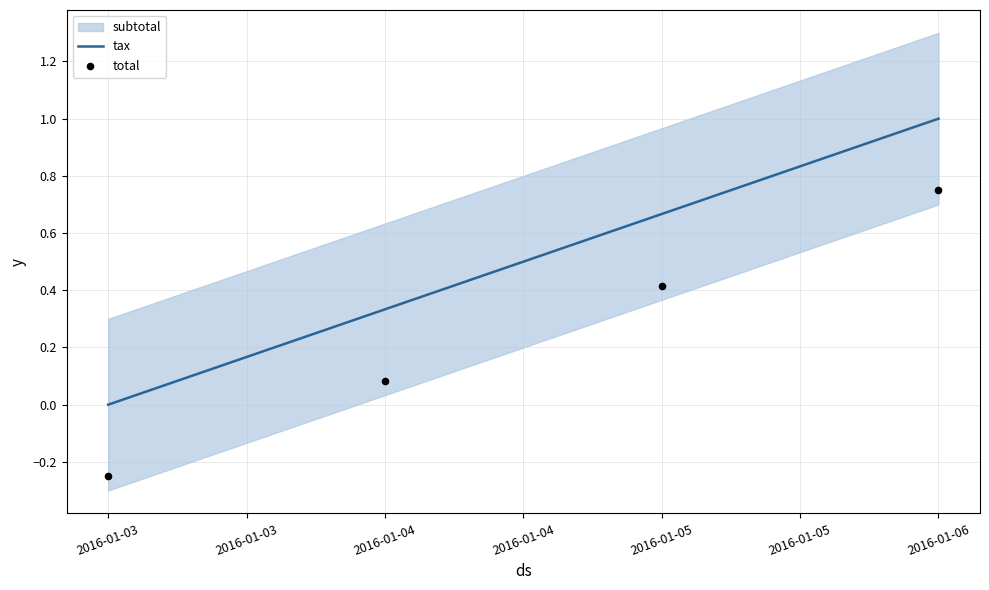

The value of tax at 2016-01-03 is -0.4. True or false?

False